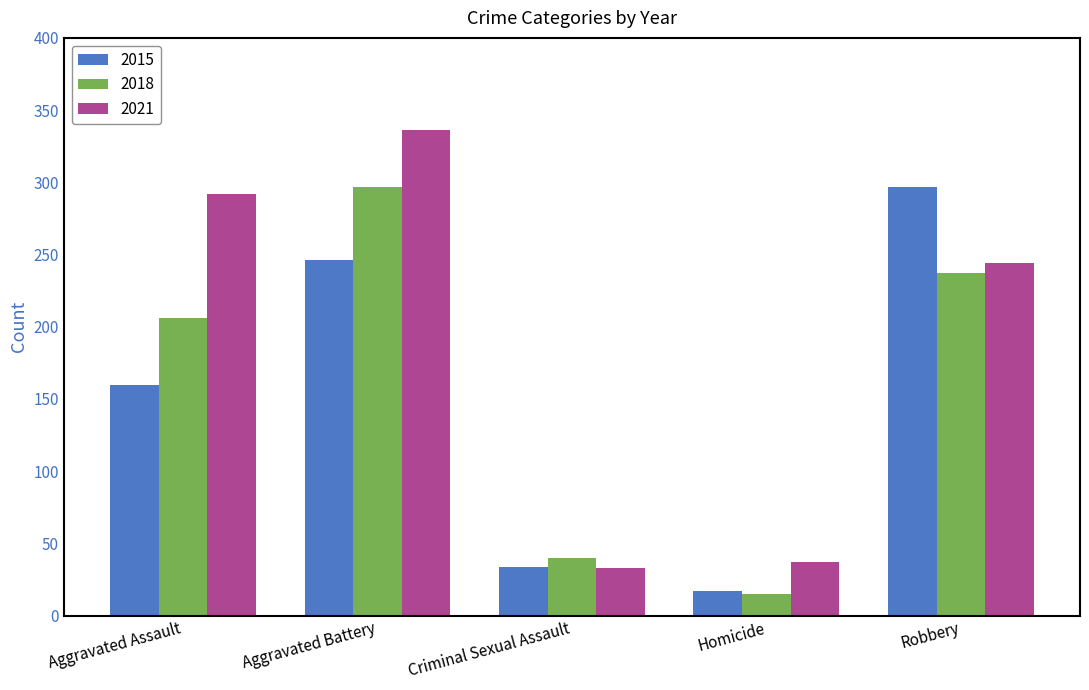

What is the value of the 2018 bar at the 5th from the left?

237